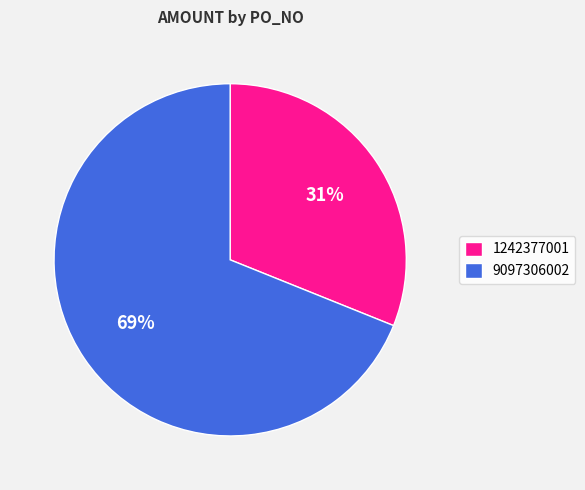

Rank the categories by value from highest to lowest.

9097306002, 1242377001